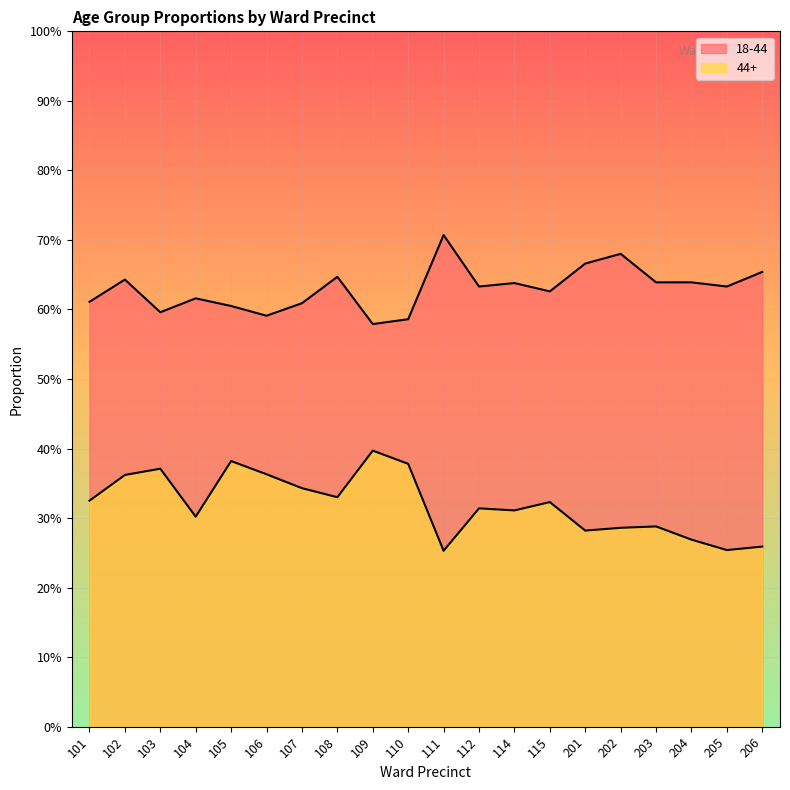

How many lines are shown in the chart?

2